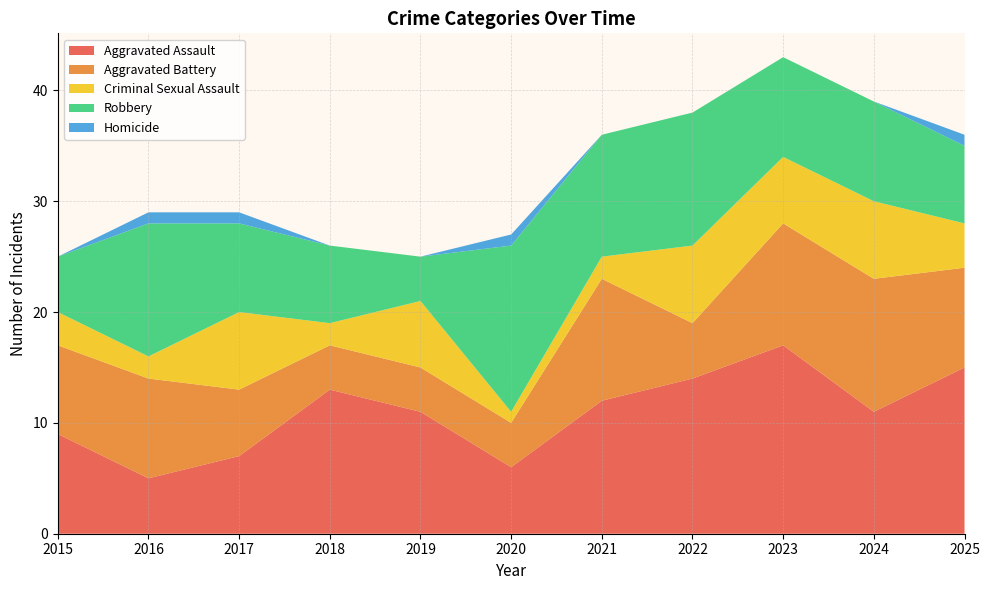

Reading right to left, extract all data points from this chart.

Aggravated Assault: 15	11	17	14	12	6	11	13	7	5	9
Aggravated Battery: 9	12	11	5	11	4	4	4	6	9	8
Criminal Sexual Assault: 4	7	6	7	2	1	6	2	7	2	3
Robbery: 7	9	9	12	11	15	4	7	8	12	5
Homicide: 1	0	0	0	0	1	0	0	1	1	0